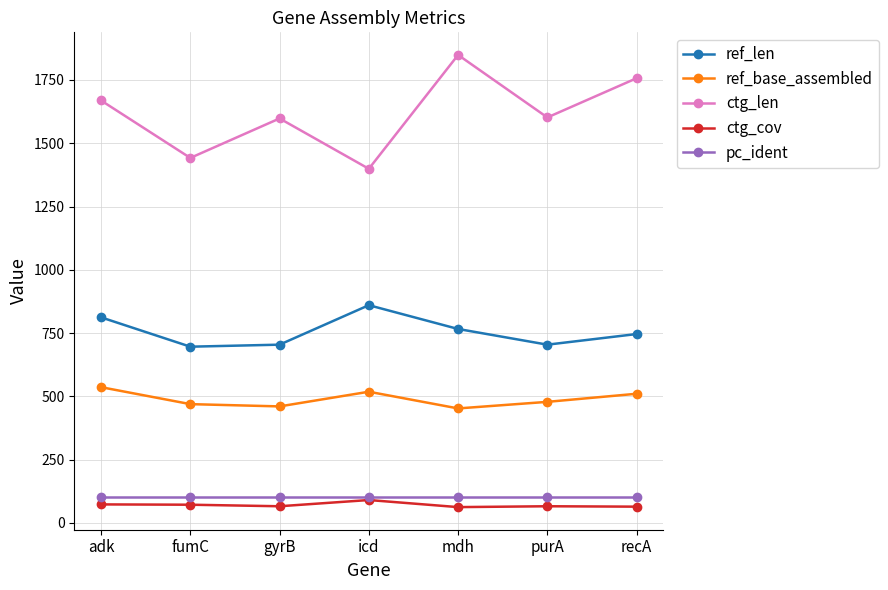

At how many categories does at least one series exceed 1692?

2